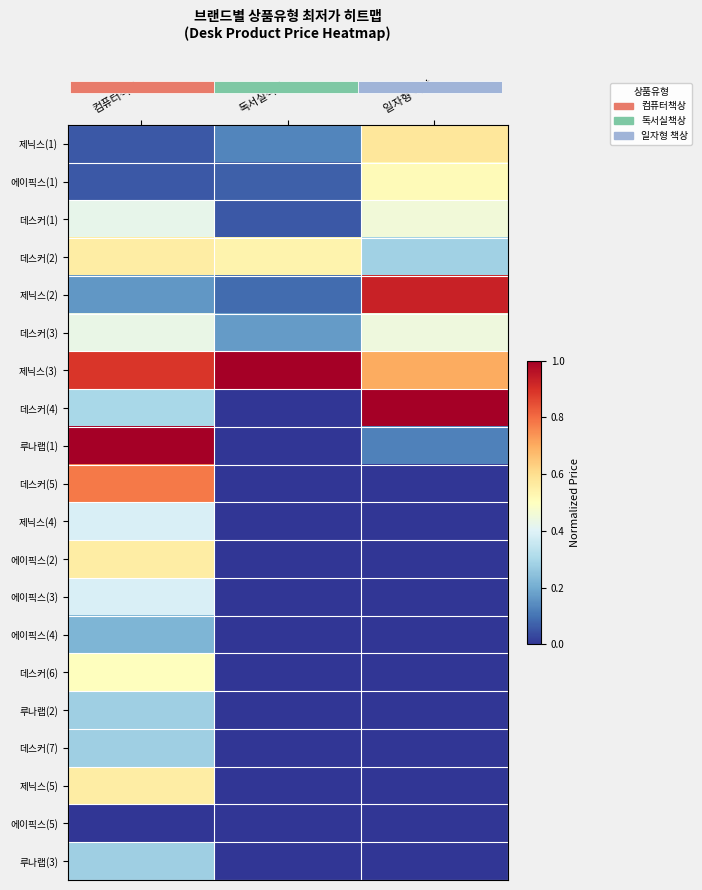

How many distinct data groups are displayed?

20